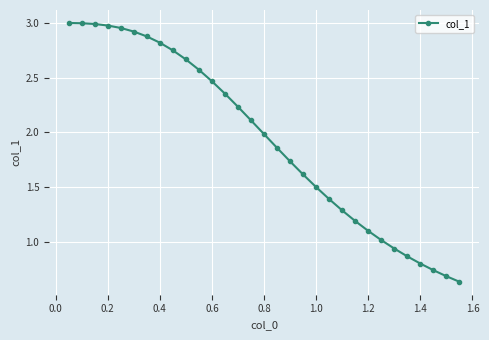

What is the difference between the maximum and second lowest values?

2.3